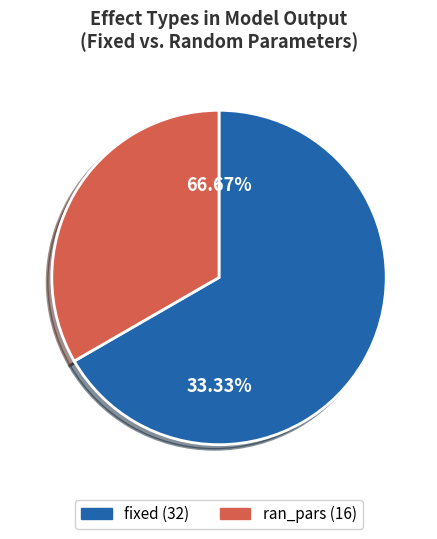

To the nearest percent, what portion does ran_pars represent?

33%